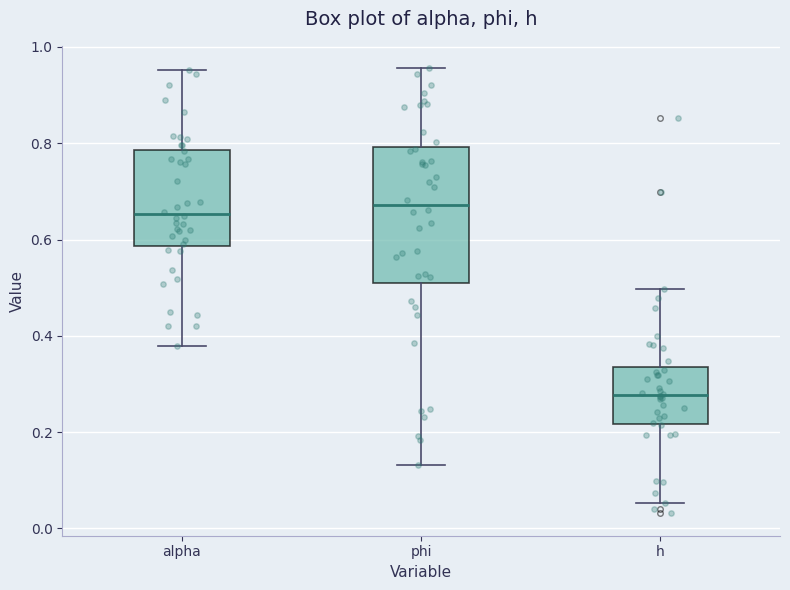

Reading left to right, transcribe this box plot: for each box, give where its median line is, the range the box spans, and where its two whiskers end, as read against the y-axis. The values are not printed on the chart, so give them approximately, as read against the axis.

alpha: median 0.66, box 0.58 to 0.78, whiskers 0.38 to 0.96
phi: median 0.68, box 0.50 to 0.80, whiskers 0.14 to 0.96
h: median 0.28, box 0.22 to 0.34, whiskers 0.06 to 0.50